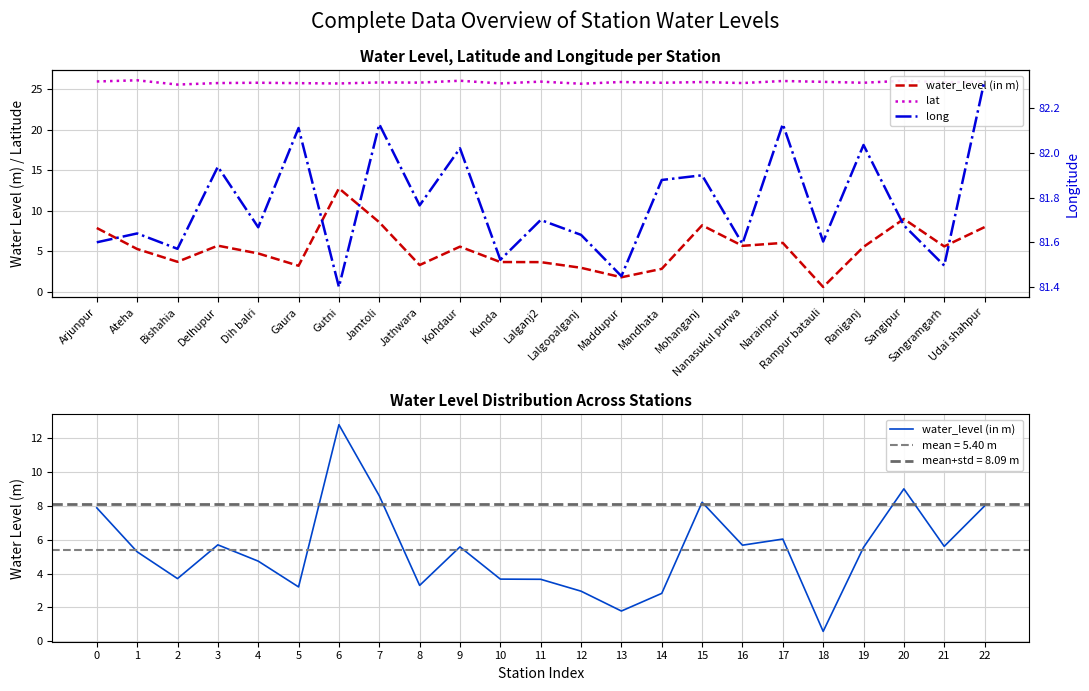

True or false: water_level (in m) and long cross at least once.

False